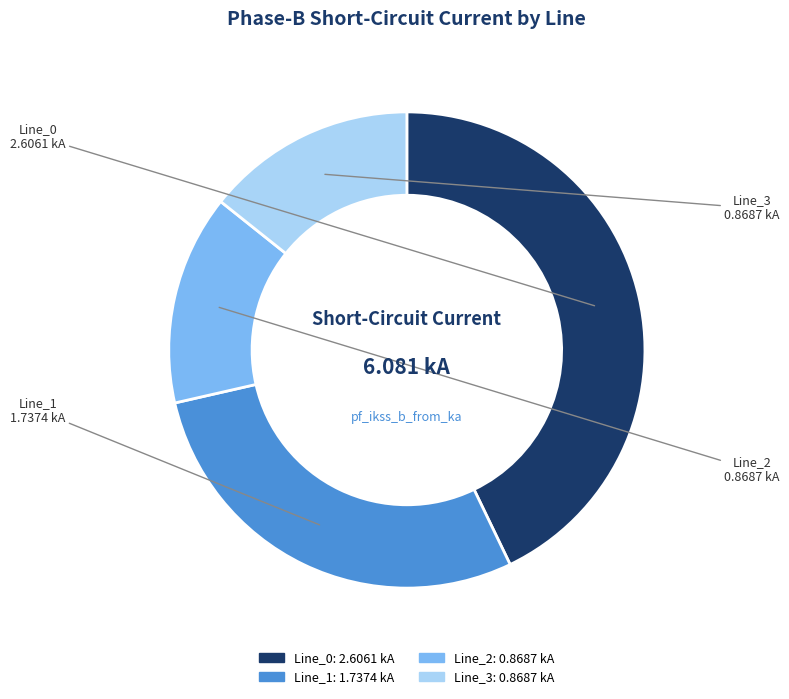

What is the ratio of the value at Line_3 to the value at Line_1?

0.5